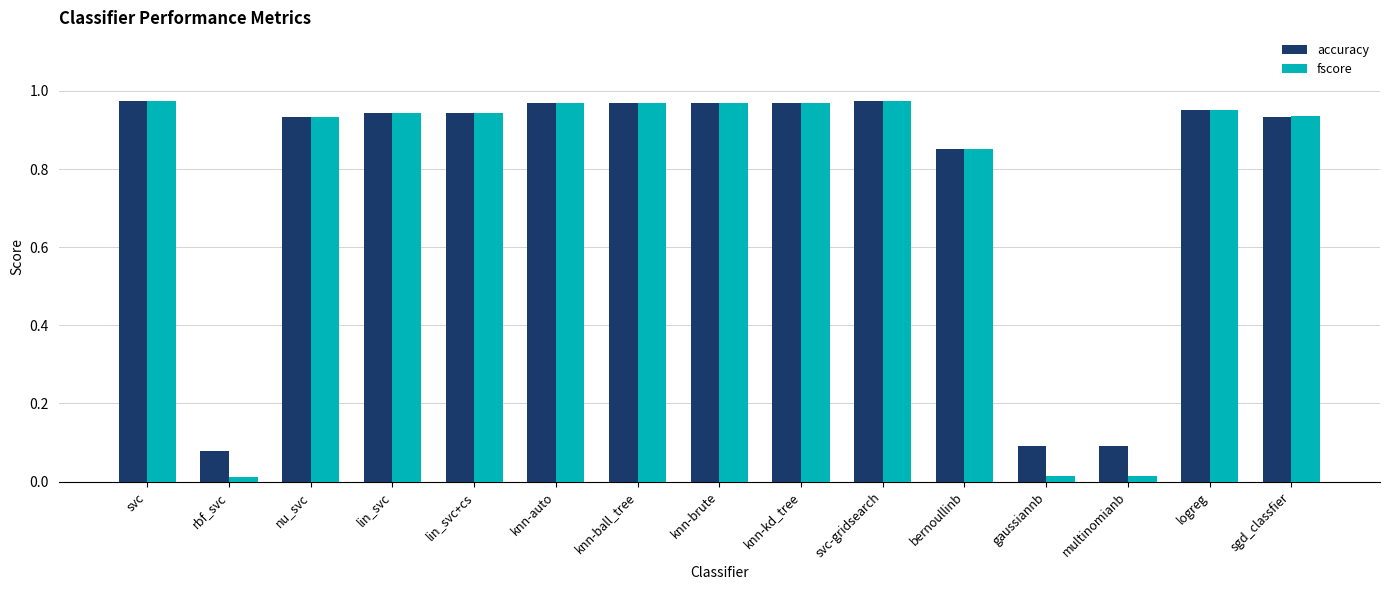

The value of fscore at gaussiannb is 0.0. True or false?

True